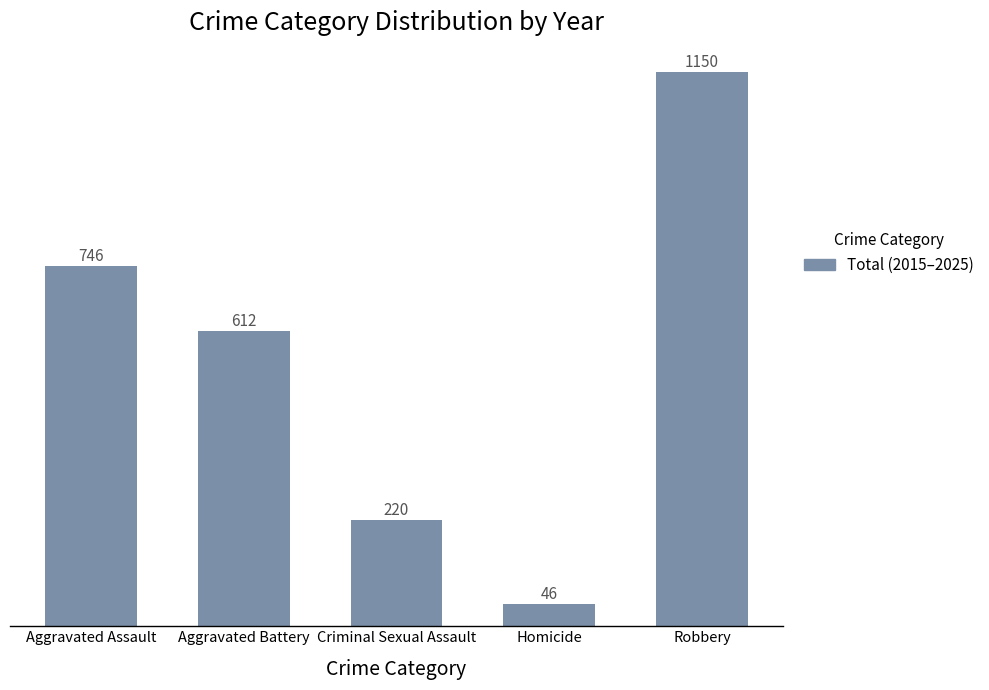

The chart shows a value of 220 at Criminal Sexual Assault. True or false?

True